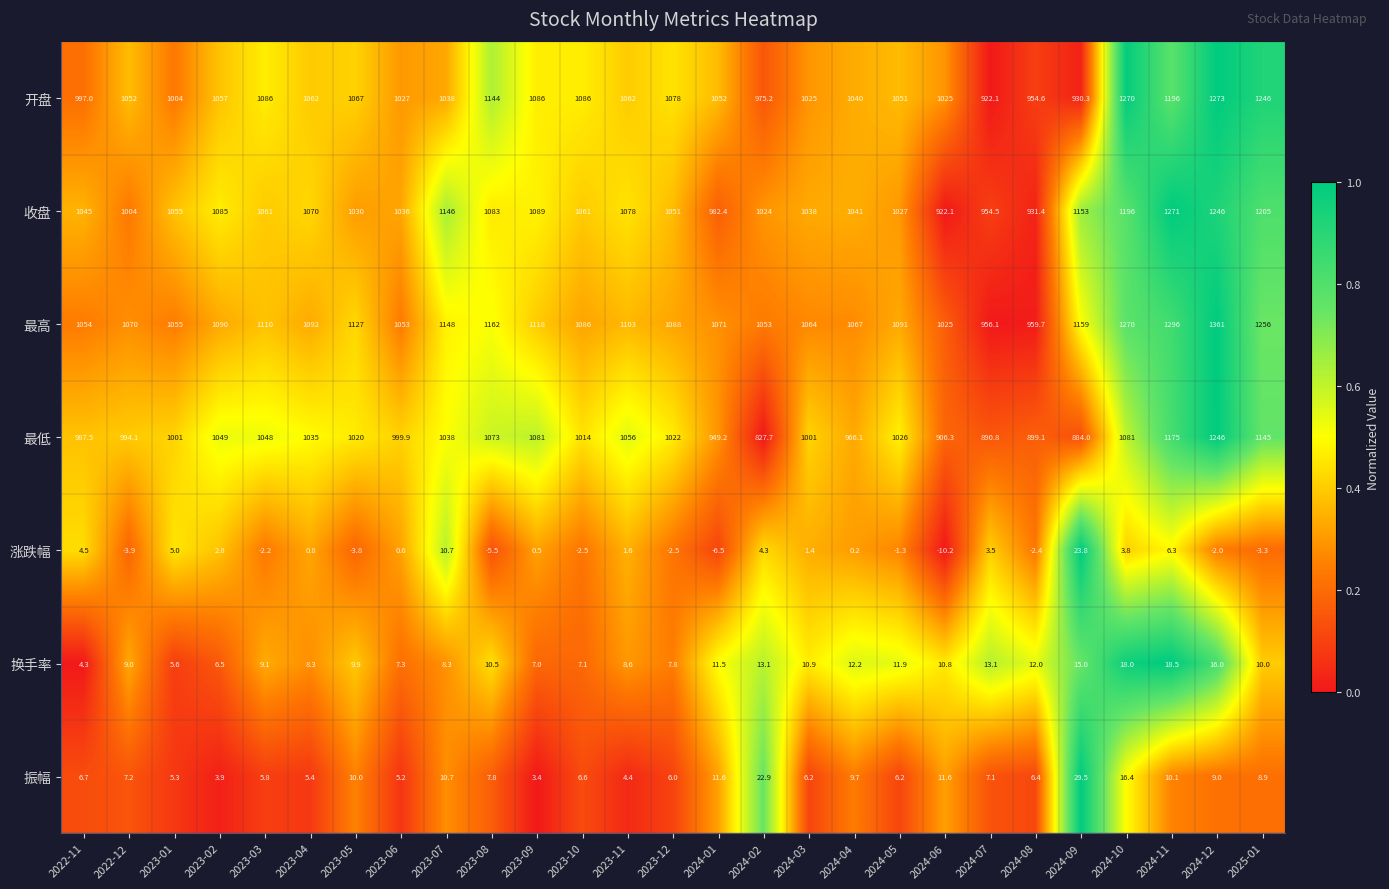

Rank the series by their maximum value, from highest to lowest.

最高, 开盘, 收盘, 最低, 振幅, 涨跌幅, 换手率